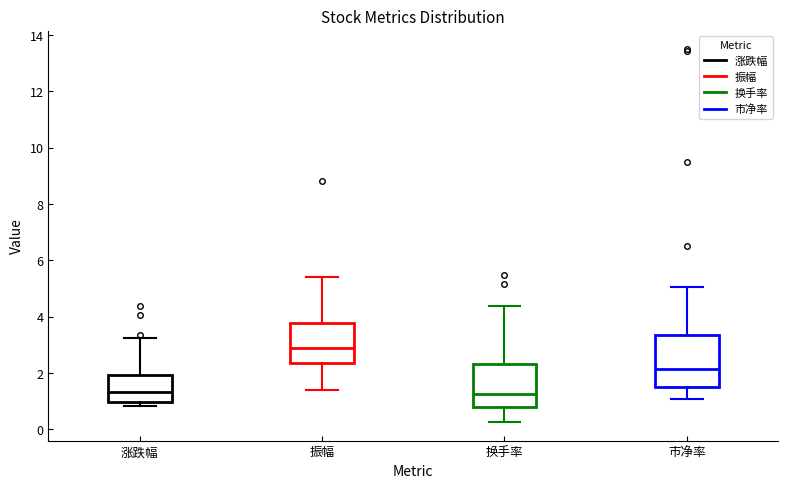

Reading left to right, transcribe this box plot: for each box, give where its median line is, the range the box spans, and where its two whiskers end, as read against the y-axis. The values are not printed on the chart, so give them approximately, as read against the axis.

涨跌幅: median 1.4, box 1.0 to 2.0, whiskers 0.8 to 3.2
振幅: median 2.8, box 2.4 to 3.8, whiskers 1.4 to 5.4
换手率: median 1.2, box 0.8 to 2.4, whiskers 0.2 to 4.4
市净率: median 2.2, box 1.4 to 3.4, whiskers 1.0 to 5.0